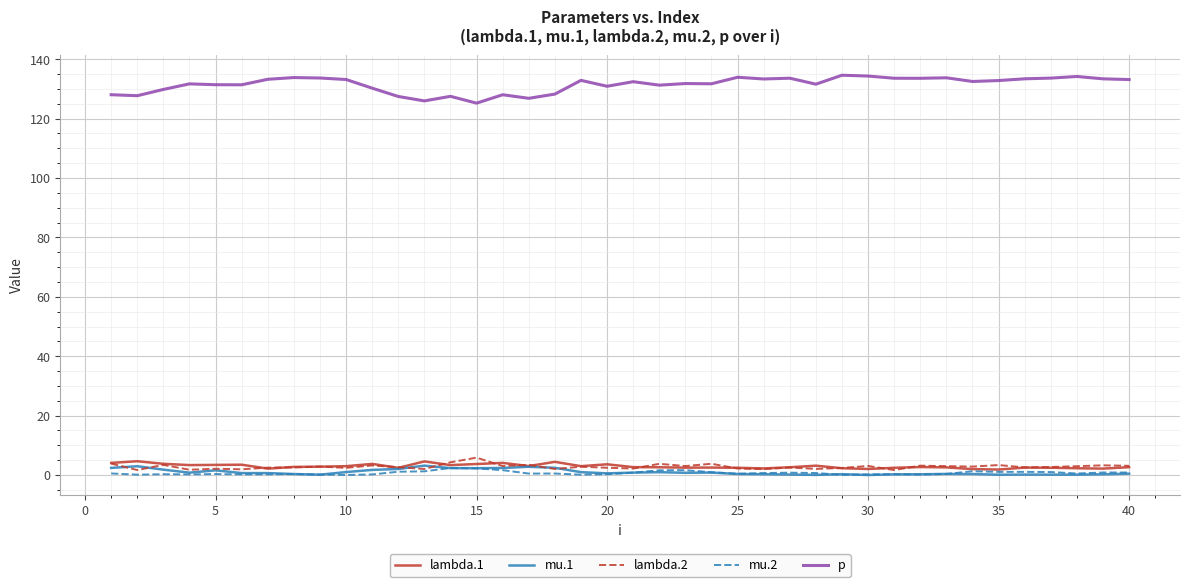

Which series has the largest range (max minus min)?

p